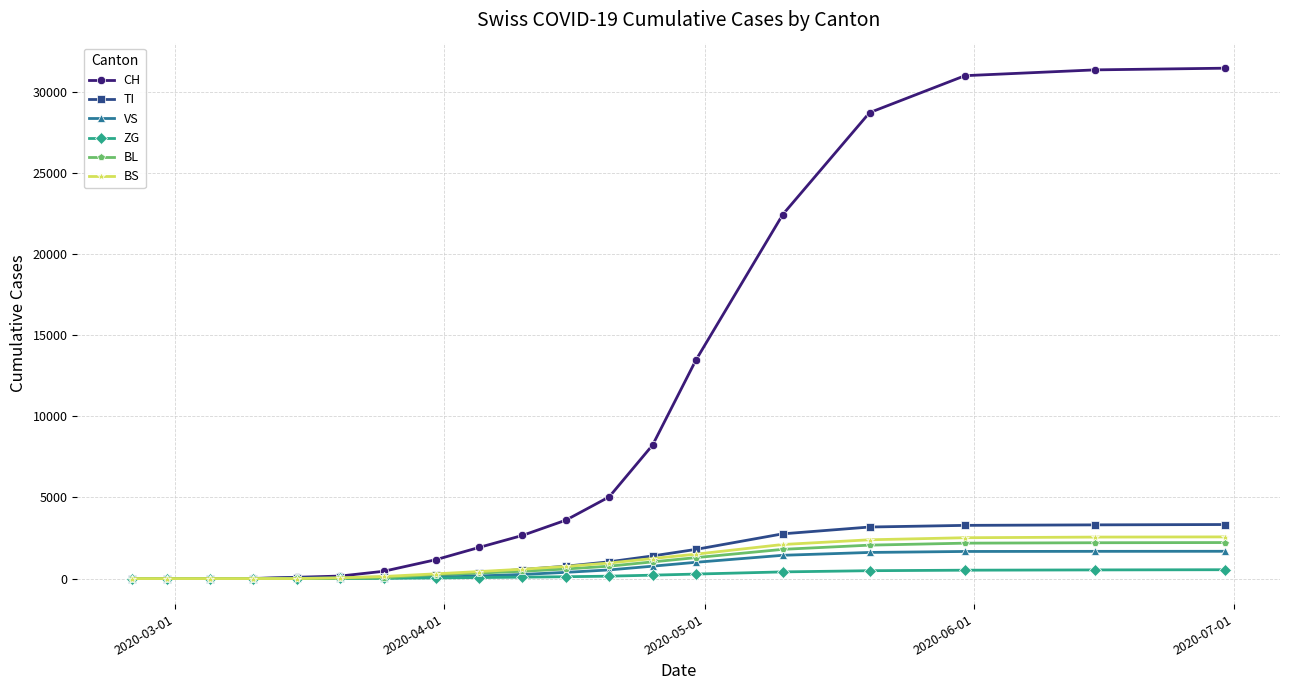

Which series has the largest total across all categories?

CH